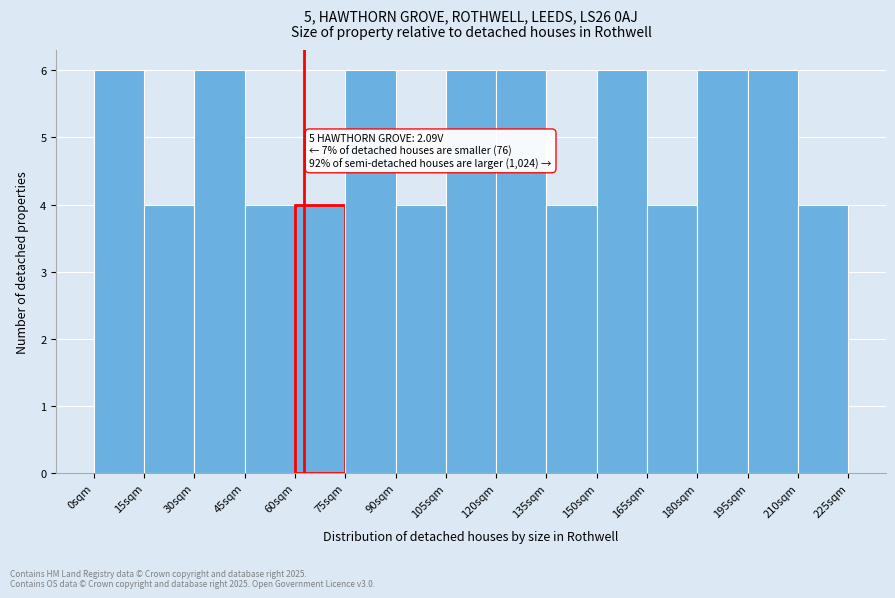

Reading left to right, what are all the values shown in this chart?

6	4	6	4	4	6	4	6	6	4	6	4	6	6	4